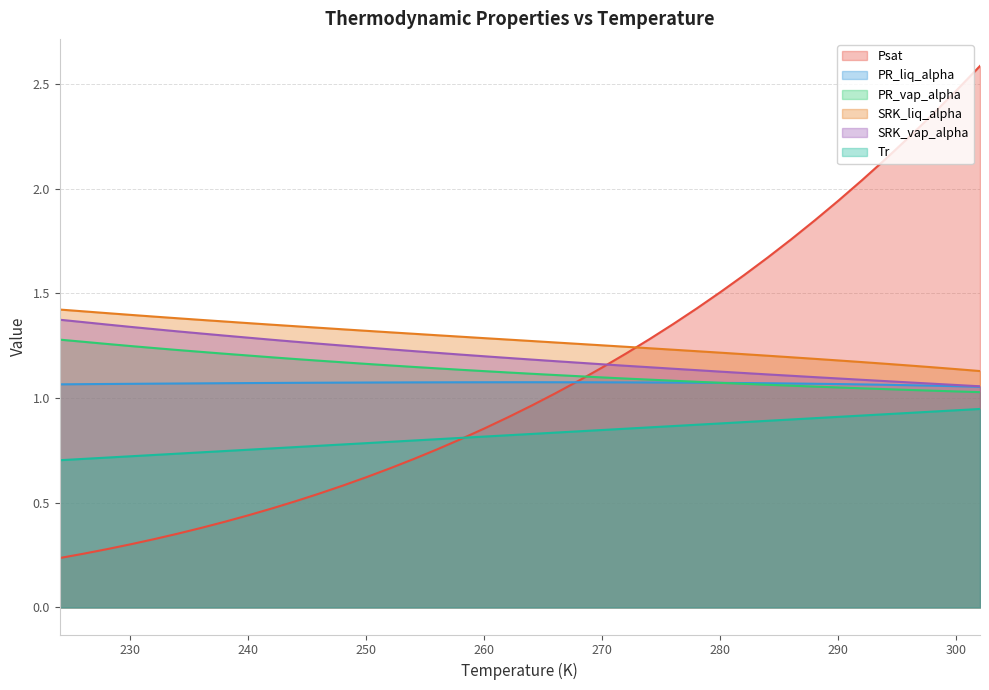

What is the approximate value of PR_liq_alpha at 282?

1.1